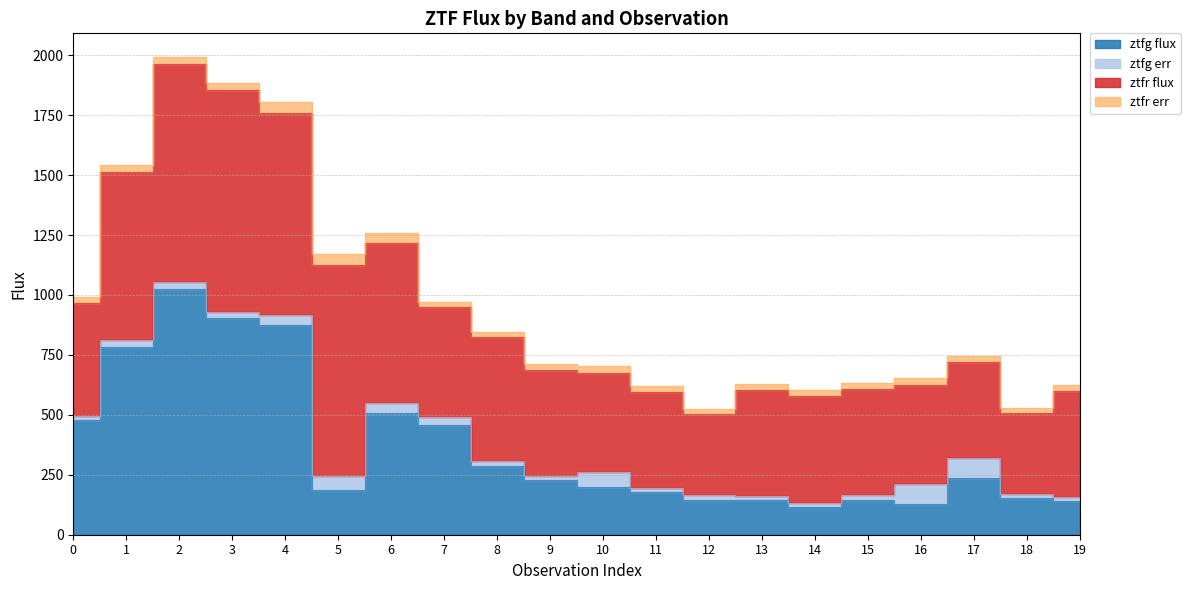

What is the value of the 6th point from the left?

188.6